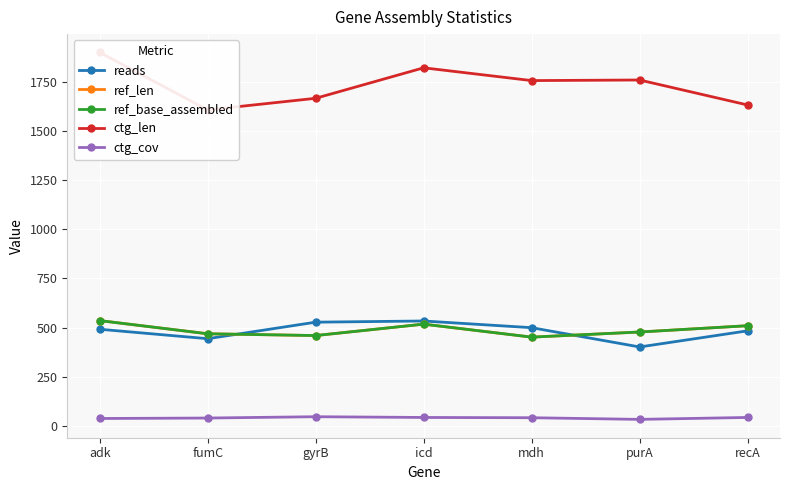

True or false: reads and ctg_cov cross at least once.

False